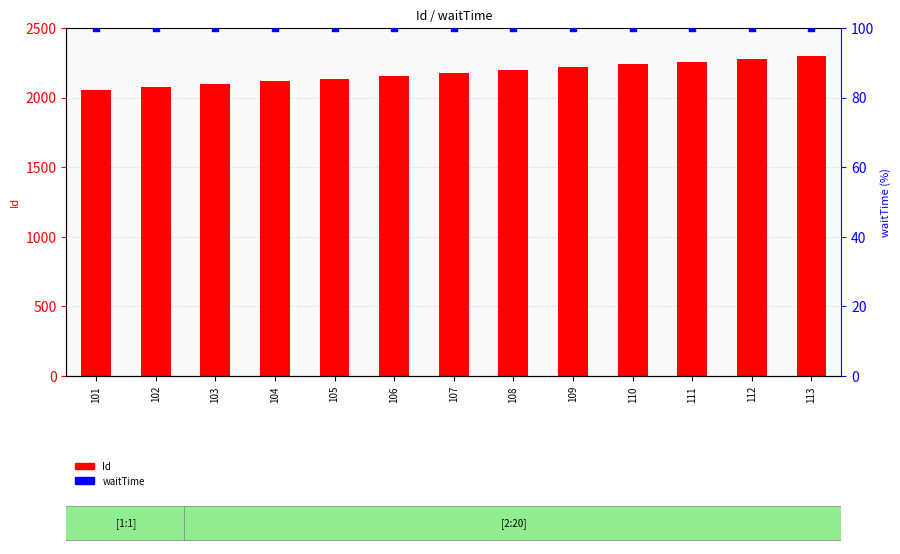

Which series has the largest Y range (max minus min)?

Id